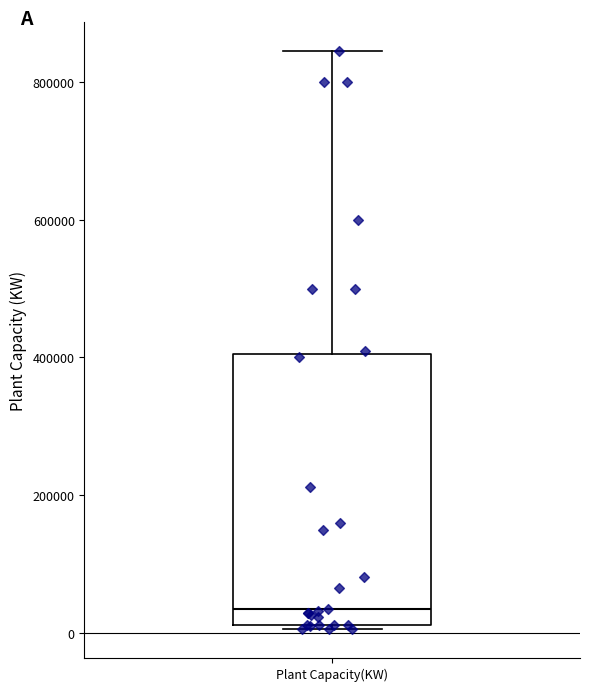

Transcribe this box plot: give where the median line is, the range the box spans, and where the two whiskers end, as read against the y-axis. The values are not printed on the chart, so give them approximately, as read against the axis.

median 40000, box 20000 to 400000, whiskers 0 to 840000